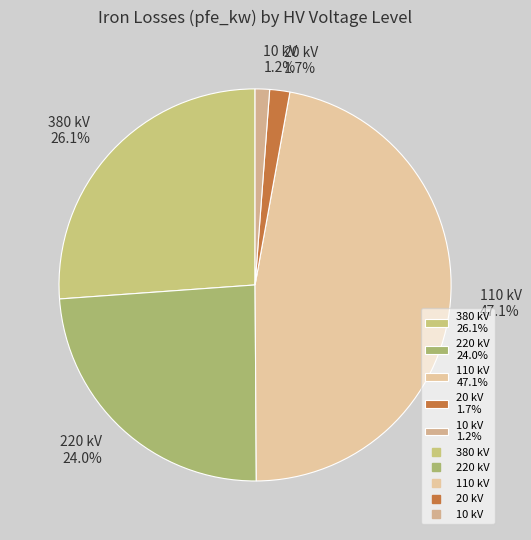

Which slice is the largest?

110 kV 47.1%